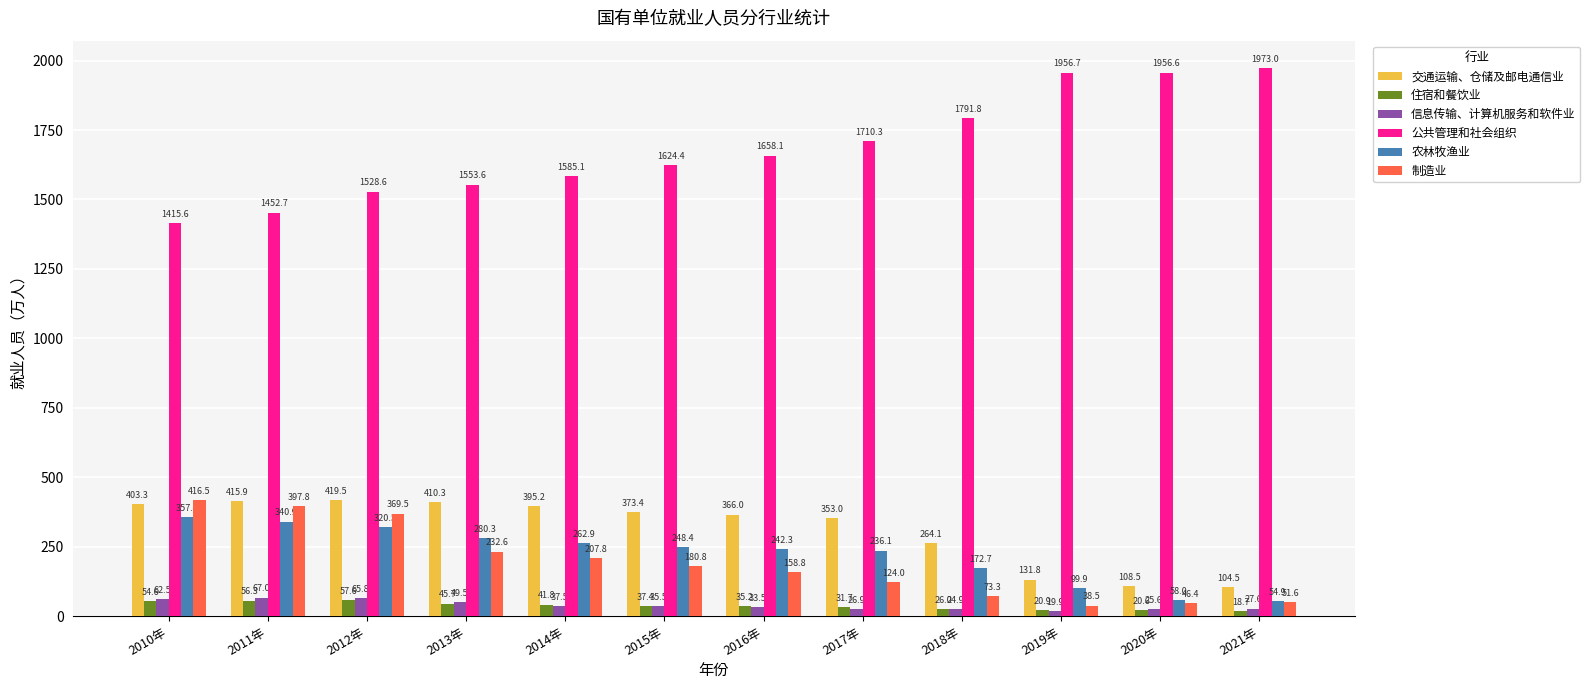

What is the label of the 7th bar from the right?

2015年